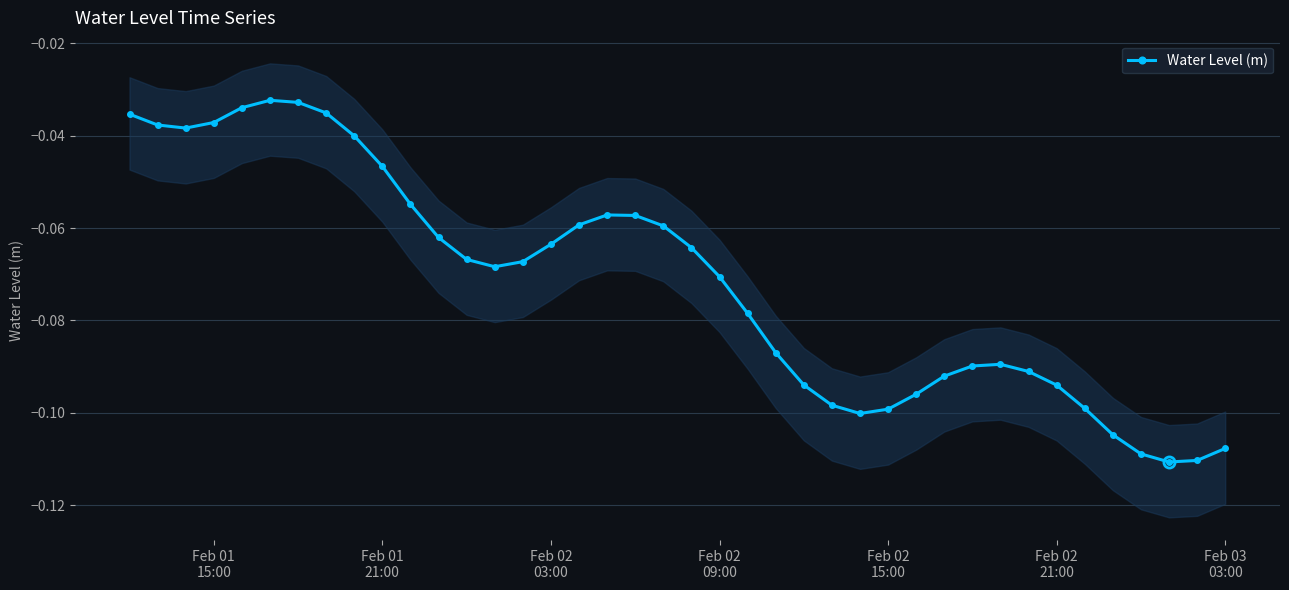

What is the average value?

-0.1